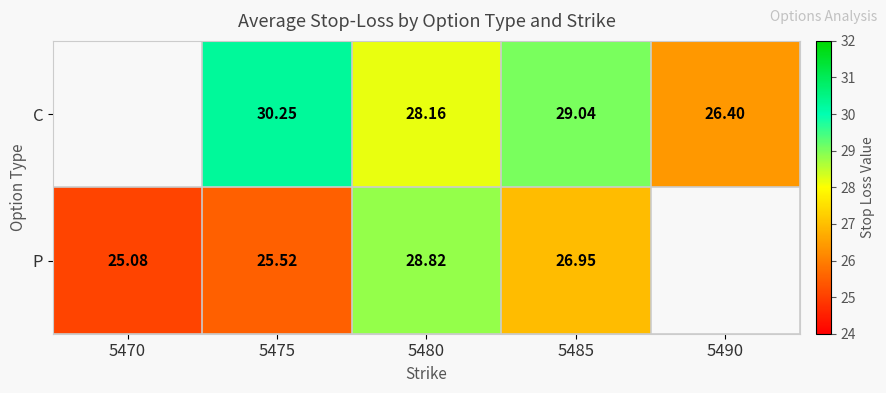

Is the value of P at 5475 greater than the value of C at 5480?

No